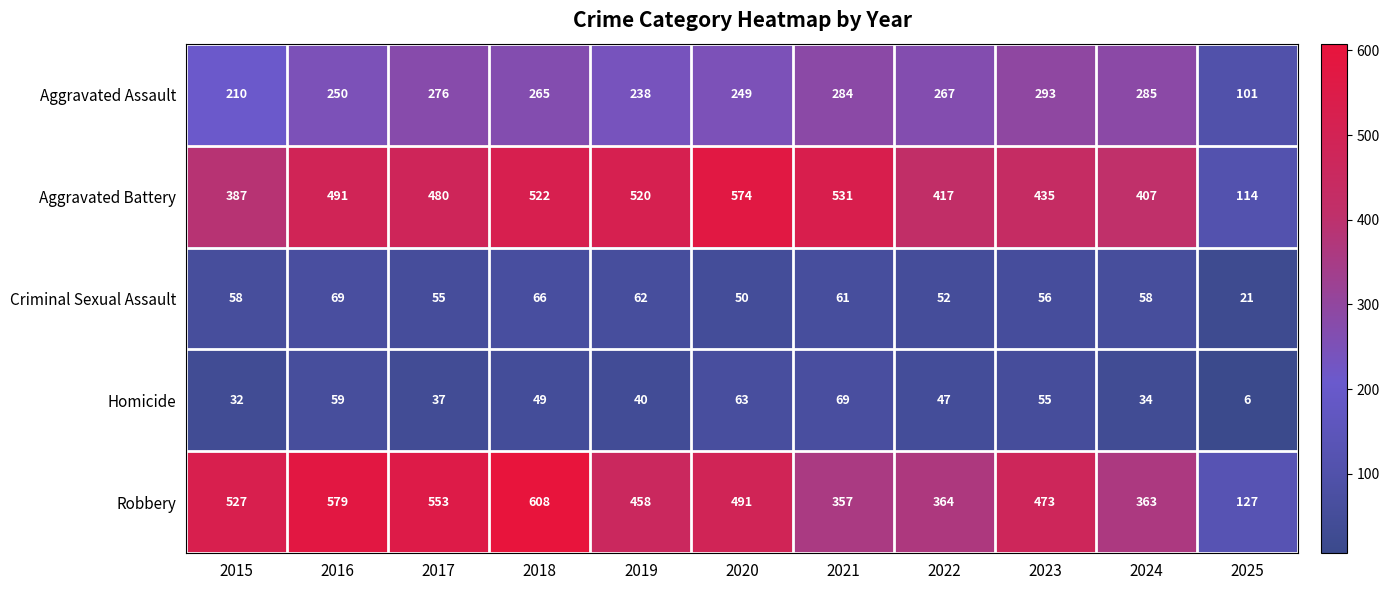

Count the number of categories in the chart.

11